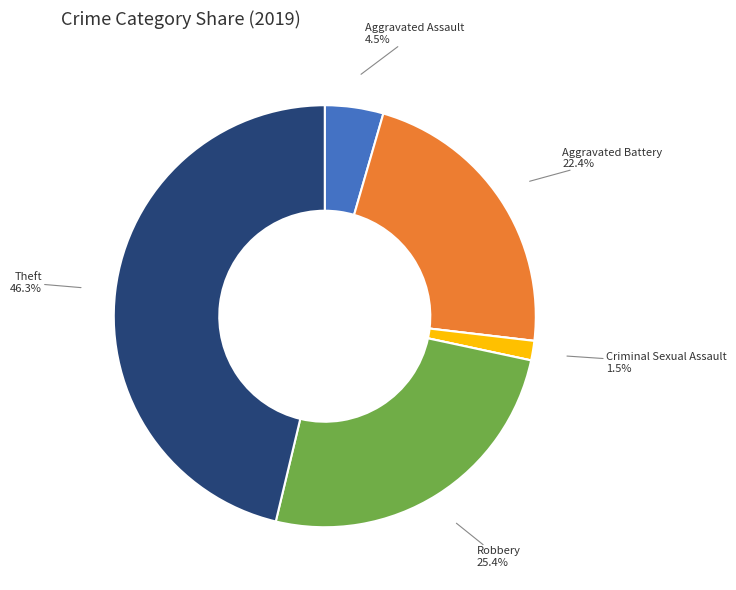

Does any single category account for the majority?

No